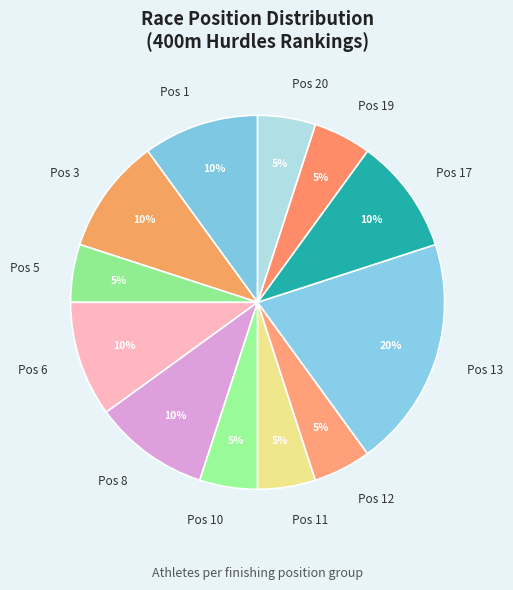

How many segments does this pie chart have?

12